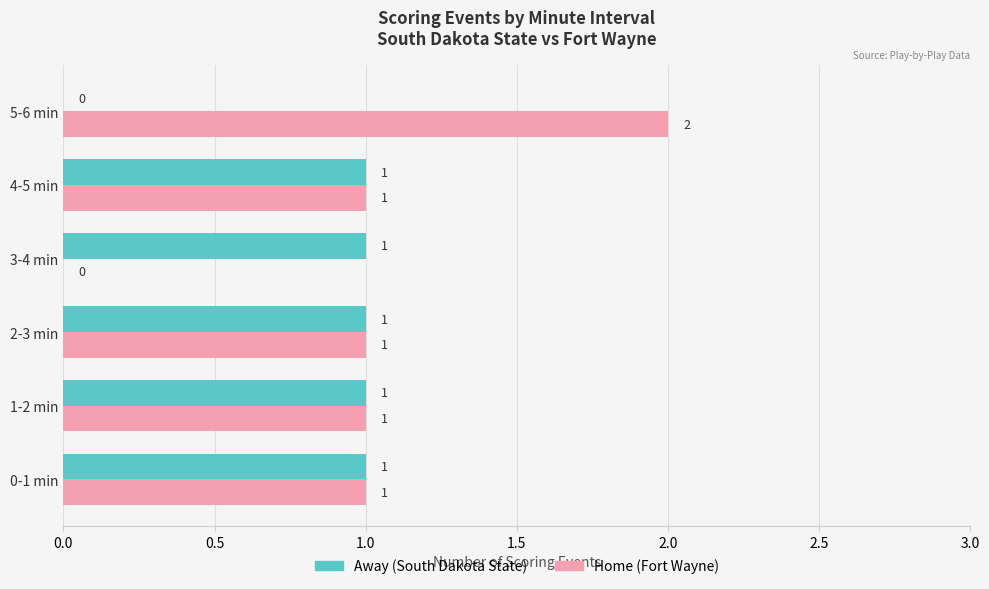

What is the sum of all Home (Fort Wayne) values?

6